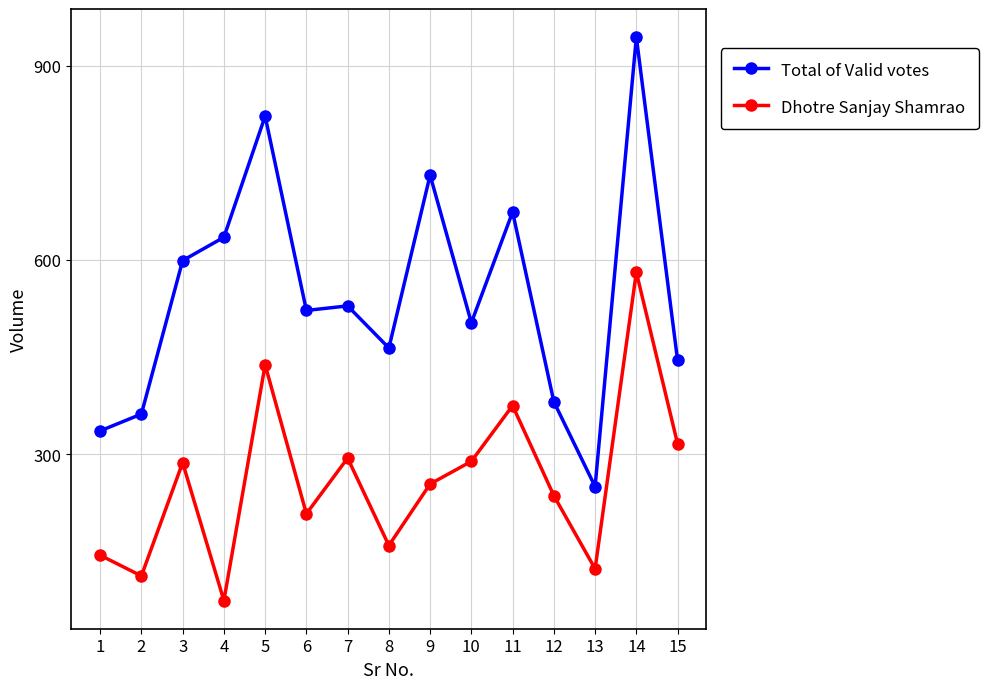

What are all the series names shown in the legend?

Total of Valid votes, Dhotre Sanjay Shamrao